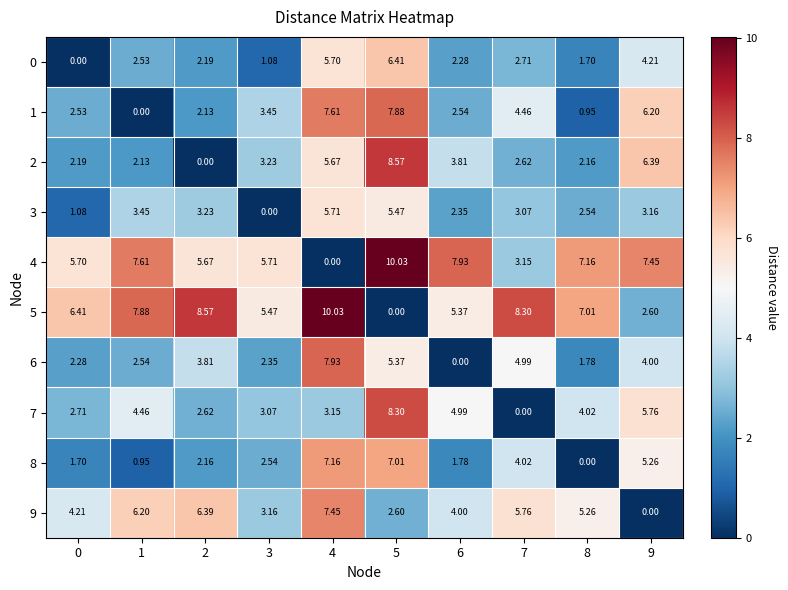

What is the total value across all series at 7?

39.1